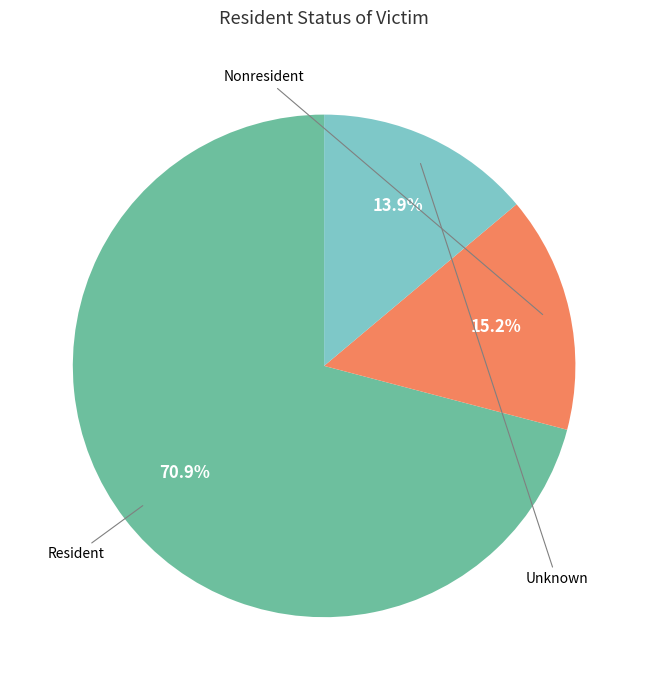

Does any single category account for the majority?

Yes